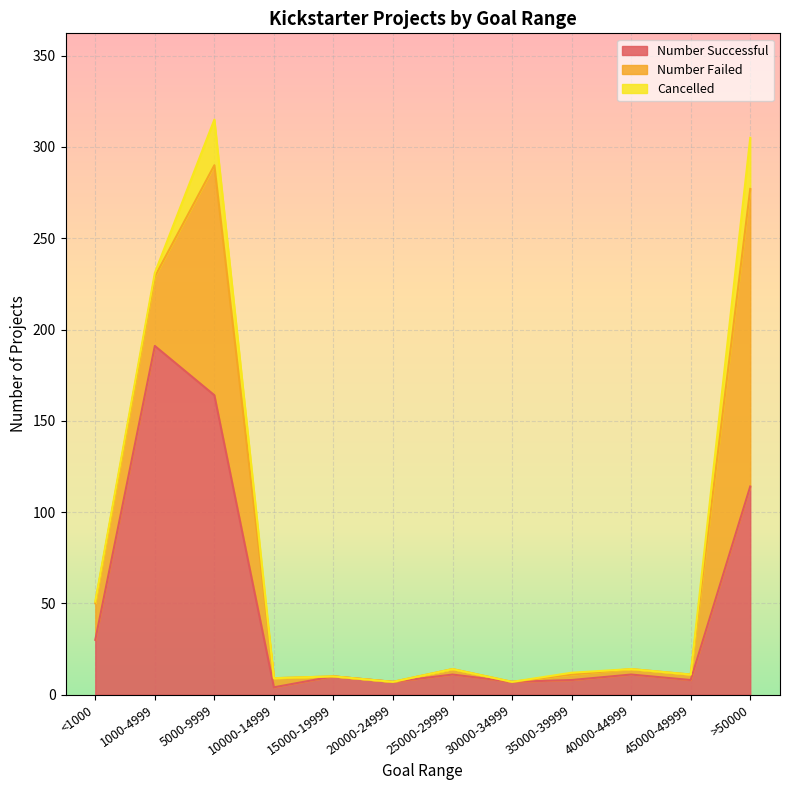

List the series in order of their peak value, highest first.

Number Successful, Number Failed, Cancelled